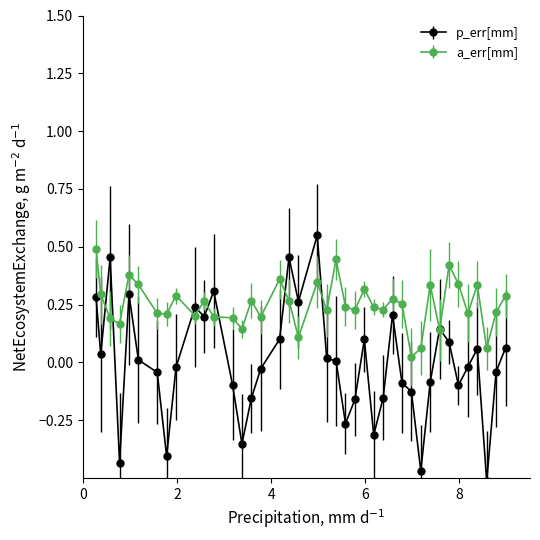

After their last crossing, which series has the higher values: p_err[mm] or a_err[mm]?

a_err[mm]